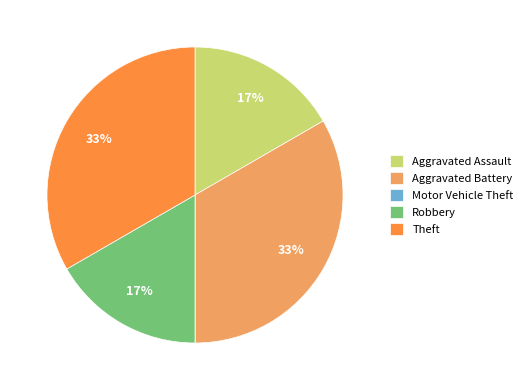

To the nearest percent, what is the combined percentage of Theft and Aggravated Assault?

50%